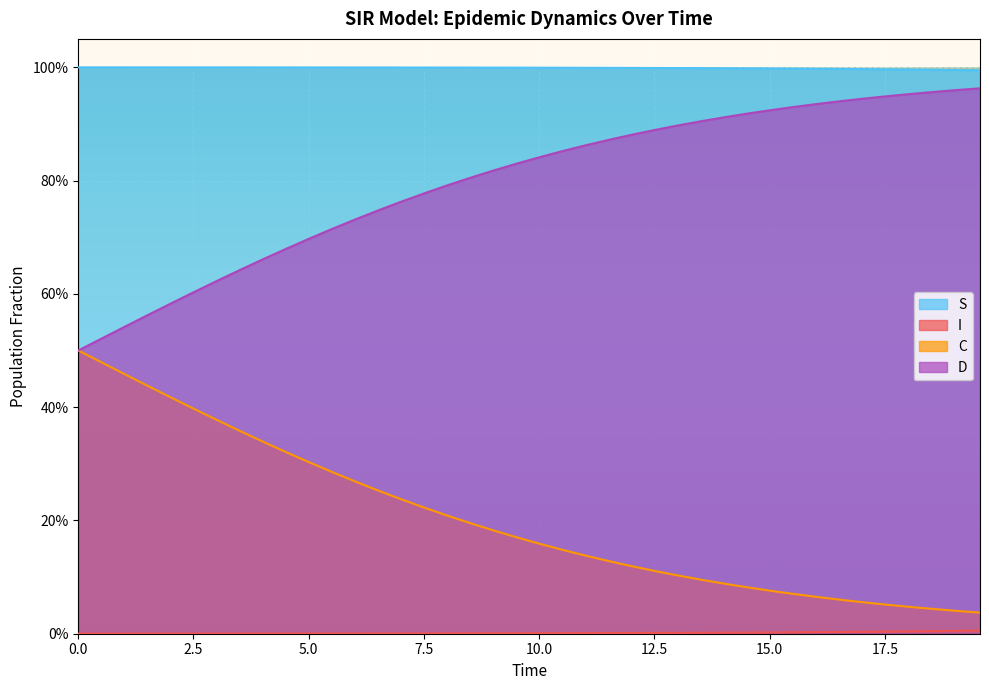

At how many categories does at least one series exceed 0?

40